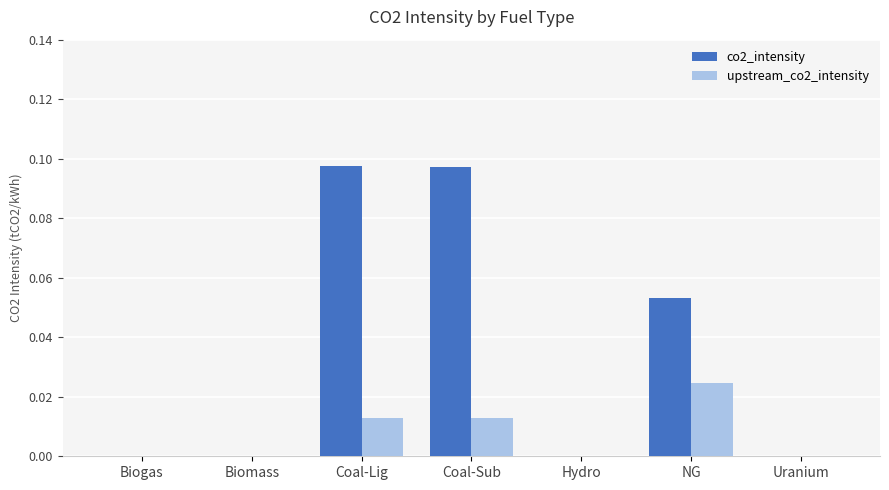

Which series changed the most between Coal-Sub and Hydro?

co2_intensity